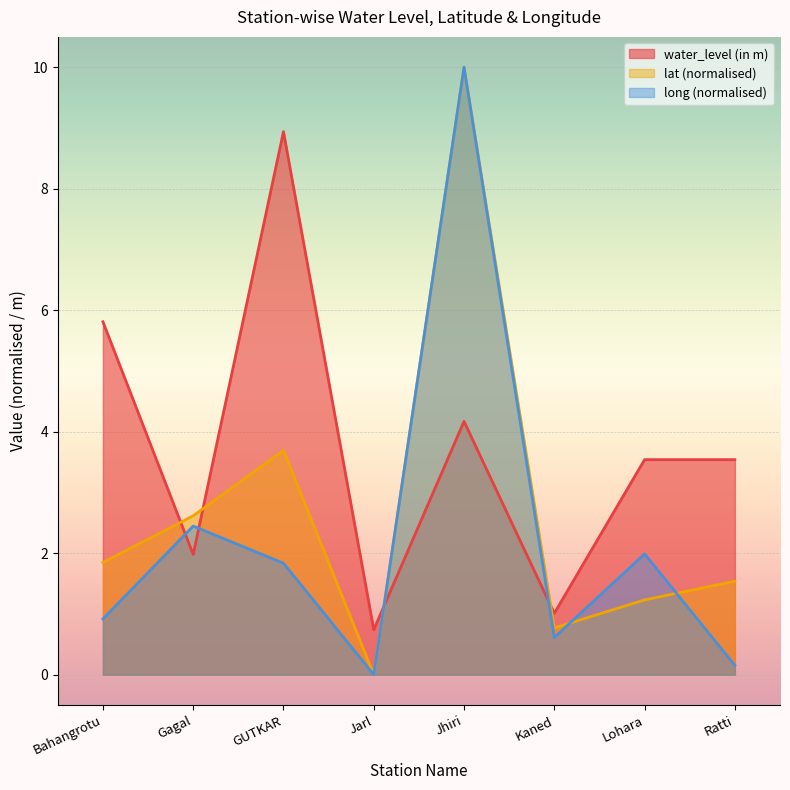

Reading left to right, extract all data points from this chart.

water_level (in m): Bahangrotu=5.8	Gagal=2.0	GUTKAR=8.9	Jarl=0.7	Jhiri=4.2	Kaned=1.0	Lohara=3.5	Ratti=3.5
lat: Bahangrotu=1.8	Gagal=2.6	GUTKAR=3.7	Jarl=0.0	Jhiri=10.0	Kaned=0.8	Lohara=1.2	Ratti=1.5
long: Bahangrotu=0.9	Gagal=2.4	GUTKAR=1.8	Jarl=0.0	Jhiri=10.0	Kaned=0.6	Lohara=2.0	Ratti=0.2